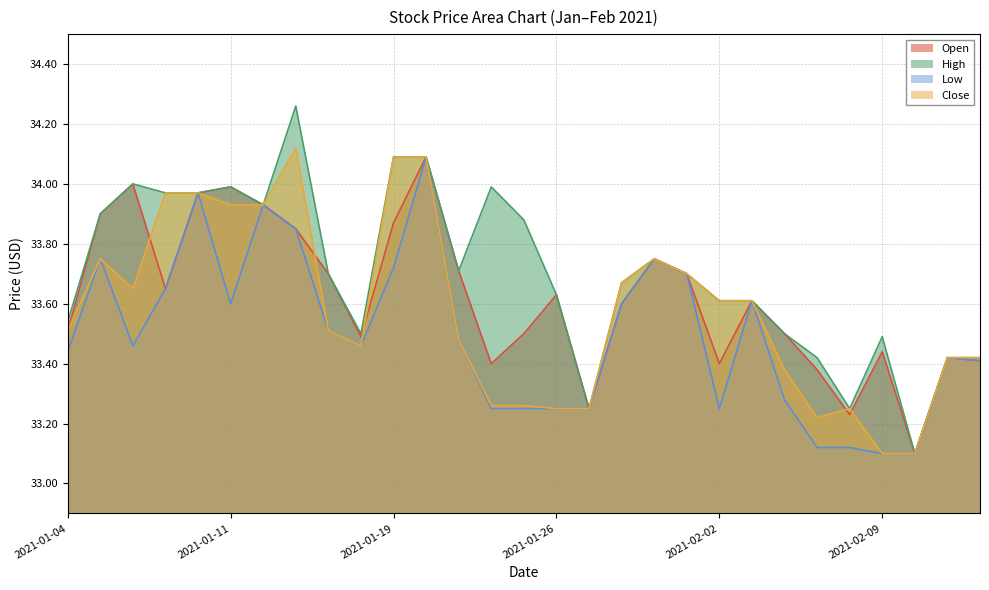

What is the value of the High point at the 5th from the left?

34.0